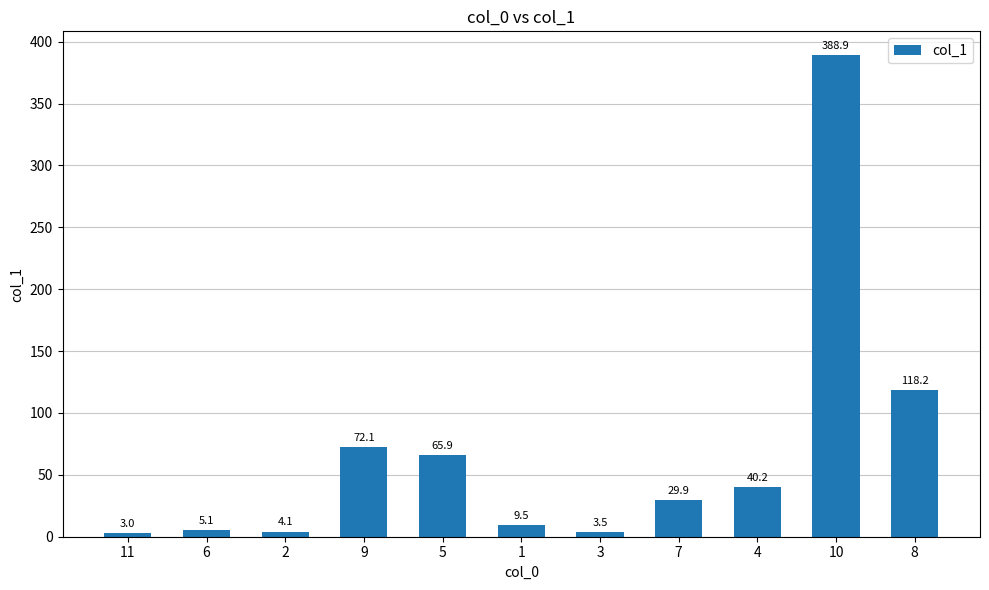

Where does the data first go above 29?

9